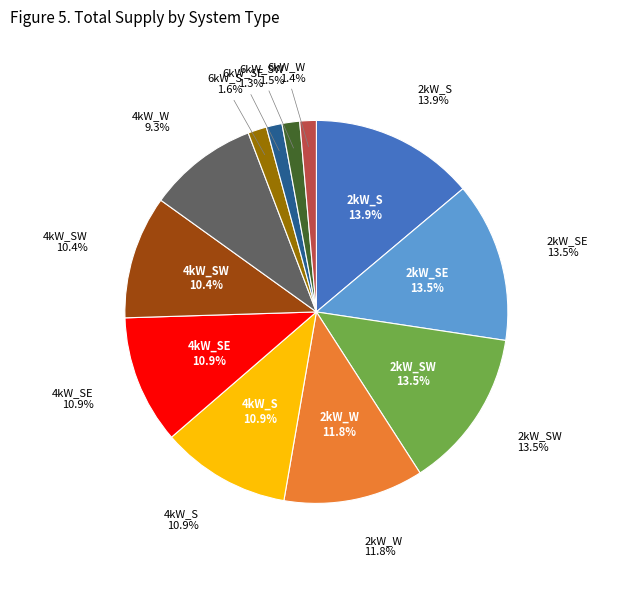

Does 6kW_SE represent more than half of the total?

No